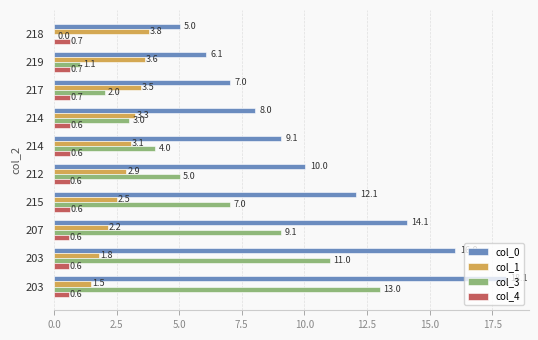

What is the average value of the col_1 series?

2.8